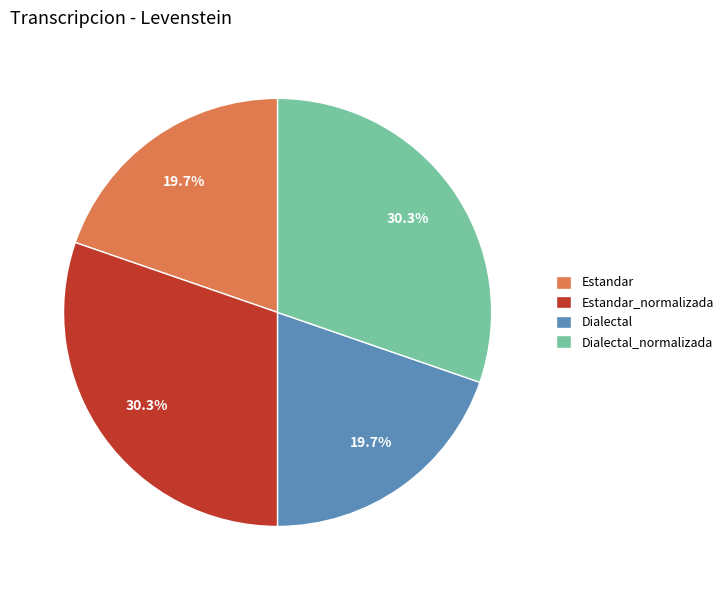

To the nearest percent, what portion does Dialectal_normalizada represent?

30%